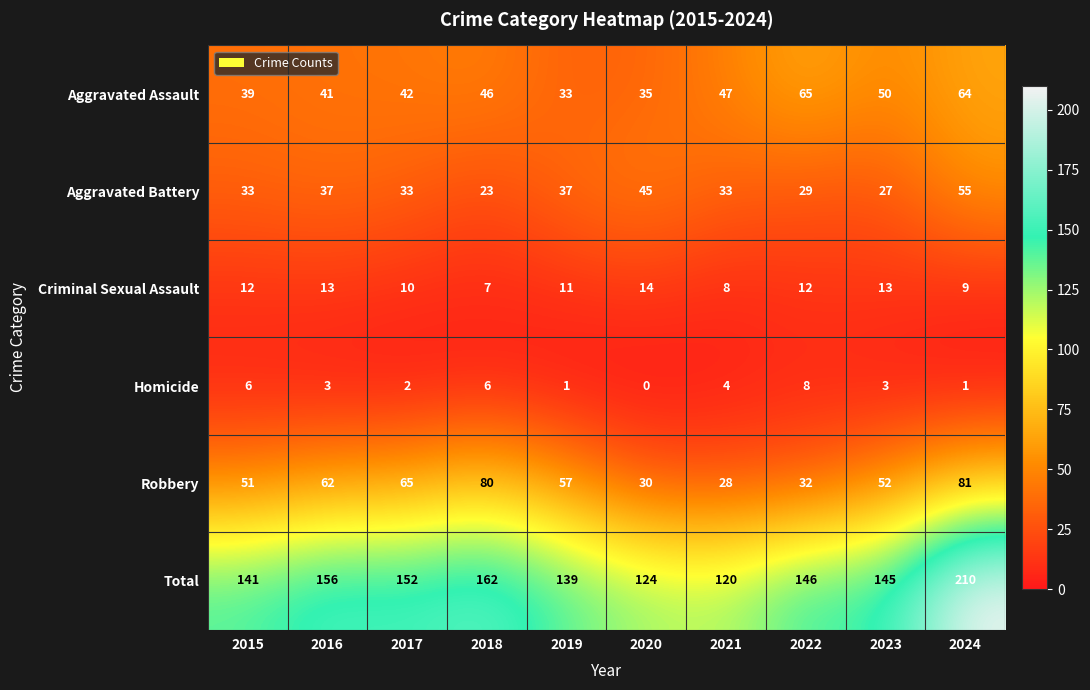

Which series has the widest spread of values?

Total